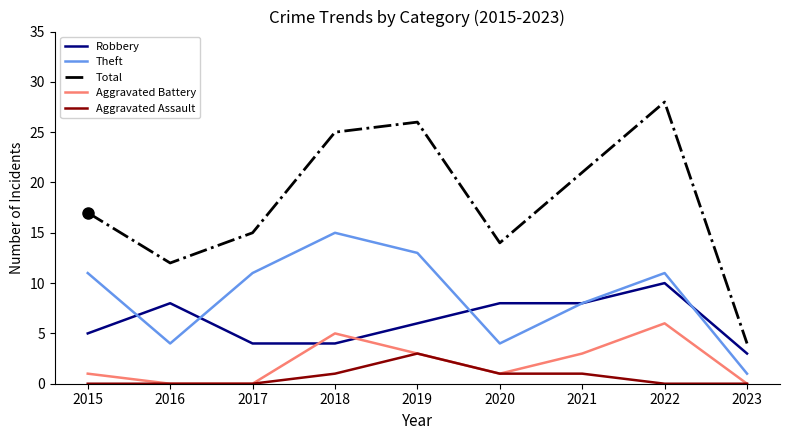

True or false: Total and Aggravated Assault intersect in this chart.

False